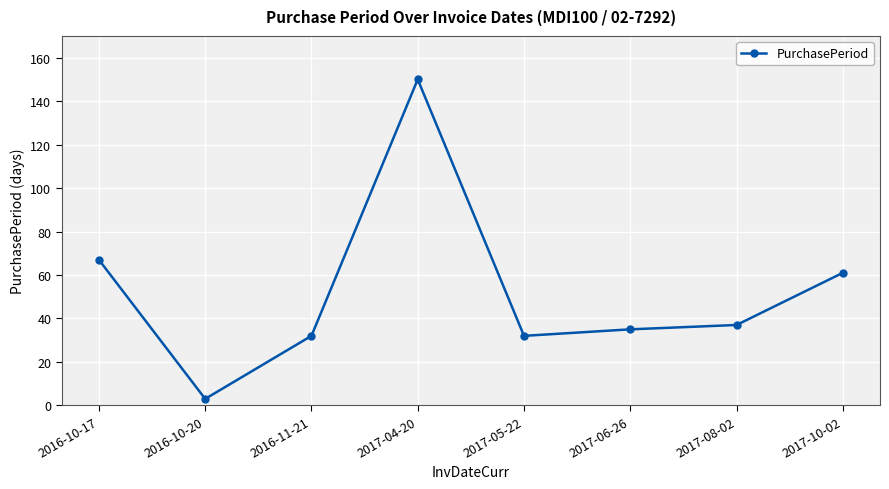

What is the change in value from 2016-10-17 to 2016-10-20?

-64